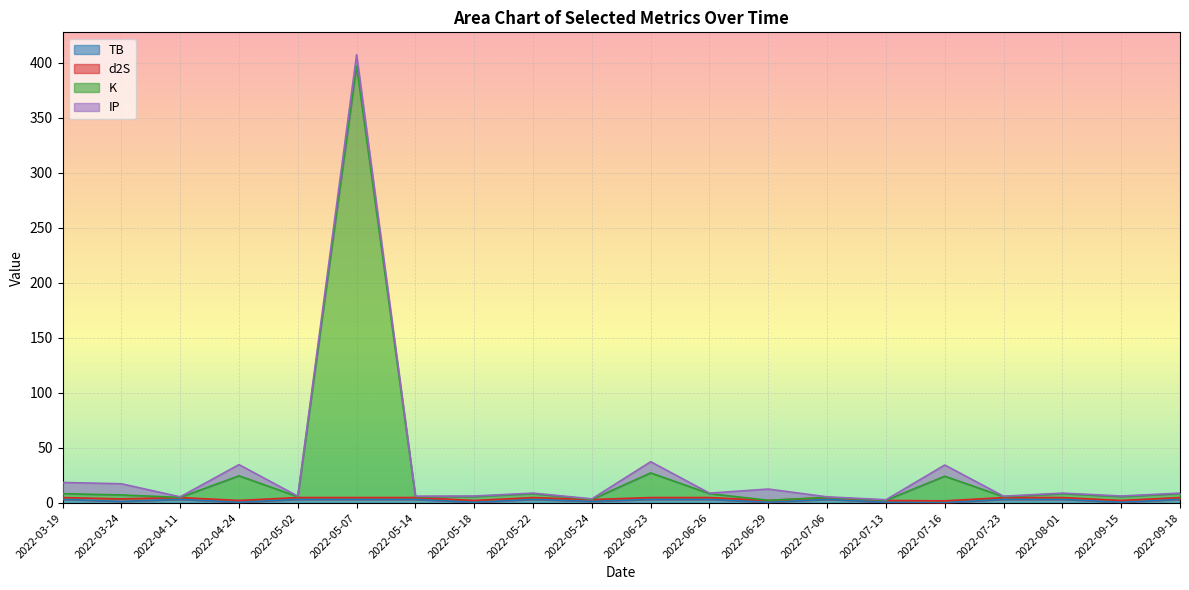

What is the value of the TB point at the 10th from the left?

1.5